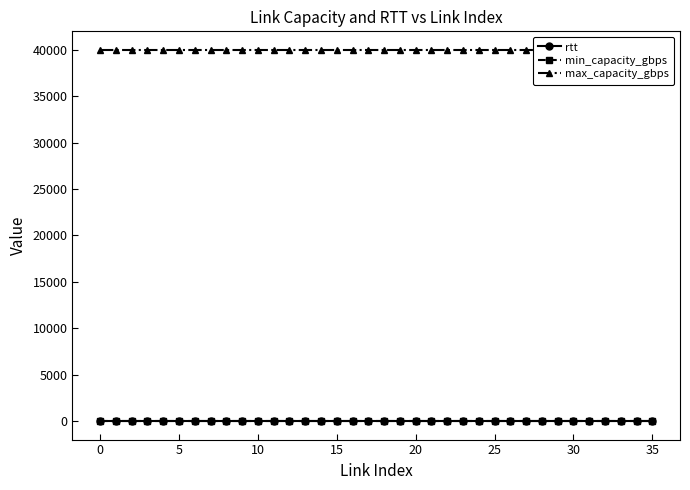

Which series has the widest spread of values?

rtt